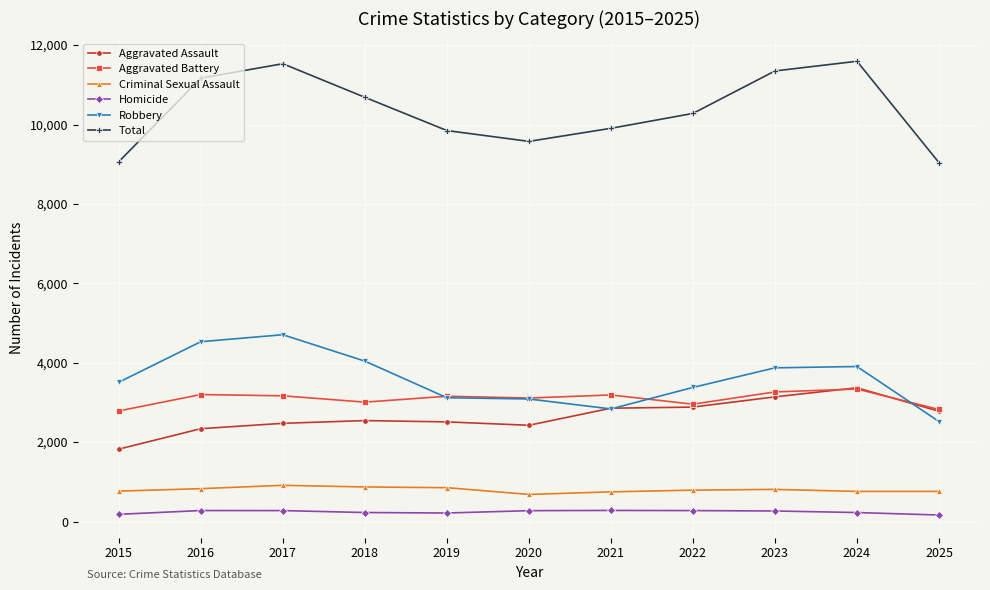

Which series has the largest total across all categories?

Total